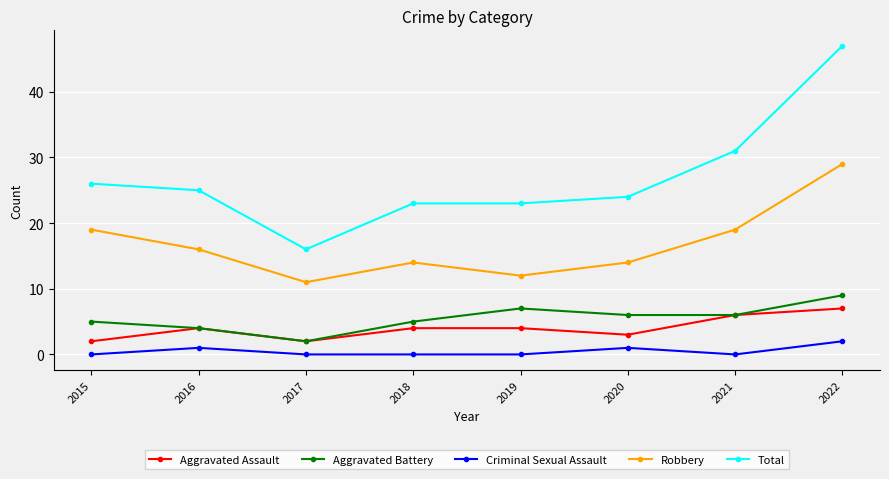

Between 2018 and 2021, which series saw the biggest shift?

Total